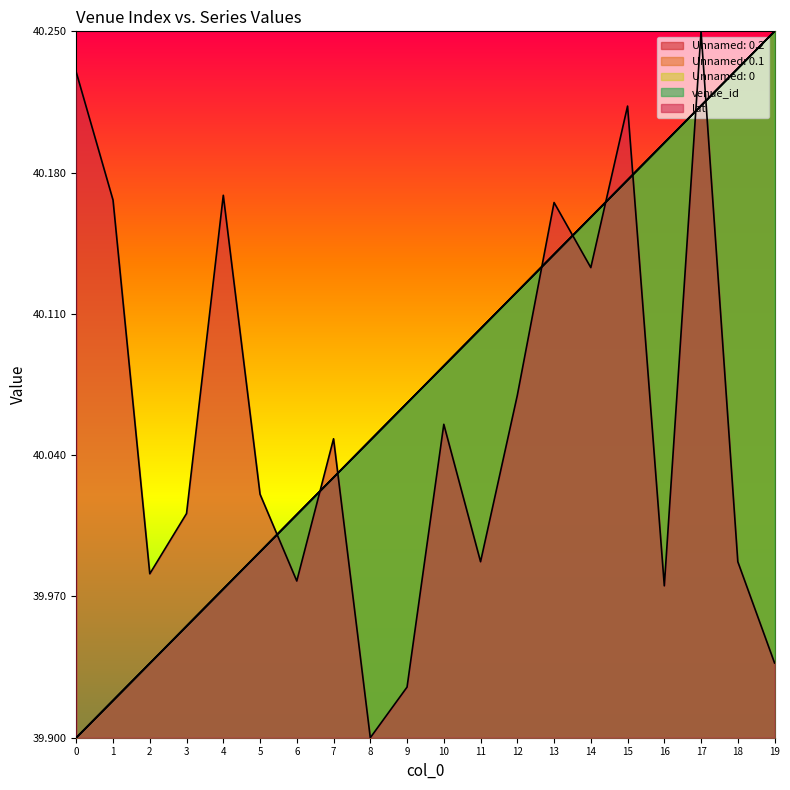

Reading left to right, list all the values displayed in this chart.

Unnamed: 0.2: 0=39.9	1=39.9	2=39.9	3=40.0	4=40.0	5=40.0	6=40.0	7=40.0	8=40.0	9=40.1	10=40.1	11=40.1	12=40.1	13=40.1	14=40.2	15=40.2	16=40.2	17=40.2	18=40.2	19=40.2
Unnamed: 0.1: 0=39.9	1=39.9	2=39.9	3=40.0	4=40.0	5=40.0	6=40.0	7=40.0	8=40.0	9=40.1	10=40.1	11=40.1	12=40.1	13=40.1	14=40.2	15=40.2	16=40.2	17=40.2	18=40.2	19=40.2
Unnamed: 0: 0=39.9	1=39.9	2=39.9	3=40.0	4=40.0	5=40.0	6=40.0	7=40.0	8=40.0	9=40.1	10=40.1	11=40.1	12=40.1	13=40.1	14=40.2	15=40.2	16=40.2	17=40.2	18=40.2	19=40.2
venue_id: 0=39.9	1=39.9	2=39.9	3=40.0	4=40.0	5=40.0	6=40.0	7=40.0	8=40.0	9=40.1	10=40.1	11=40.1	12=40.1	13=40.1	14=40.2	15=40.2	16=40.2	17=40.2	18=40.2	19=40.2
lat: 0=40.2	1=40.2	2=40.0	3=40.0	4=40.2	5=40.0	6=40.0	7=40.0	8=39.9	9=39.9	10=40.1	11=40.0	12=40.1	13=40.2	14=40.1	15=40.2	16=40.0	17=40.2	18=40.0	19=39.9